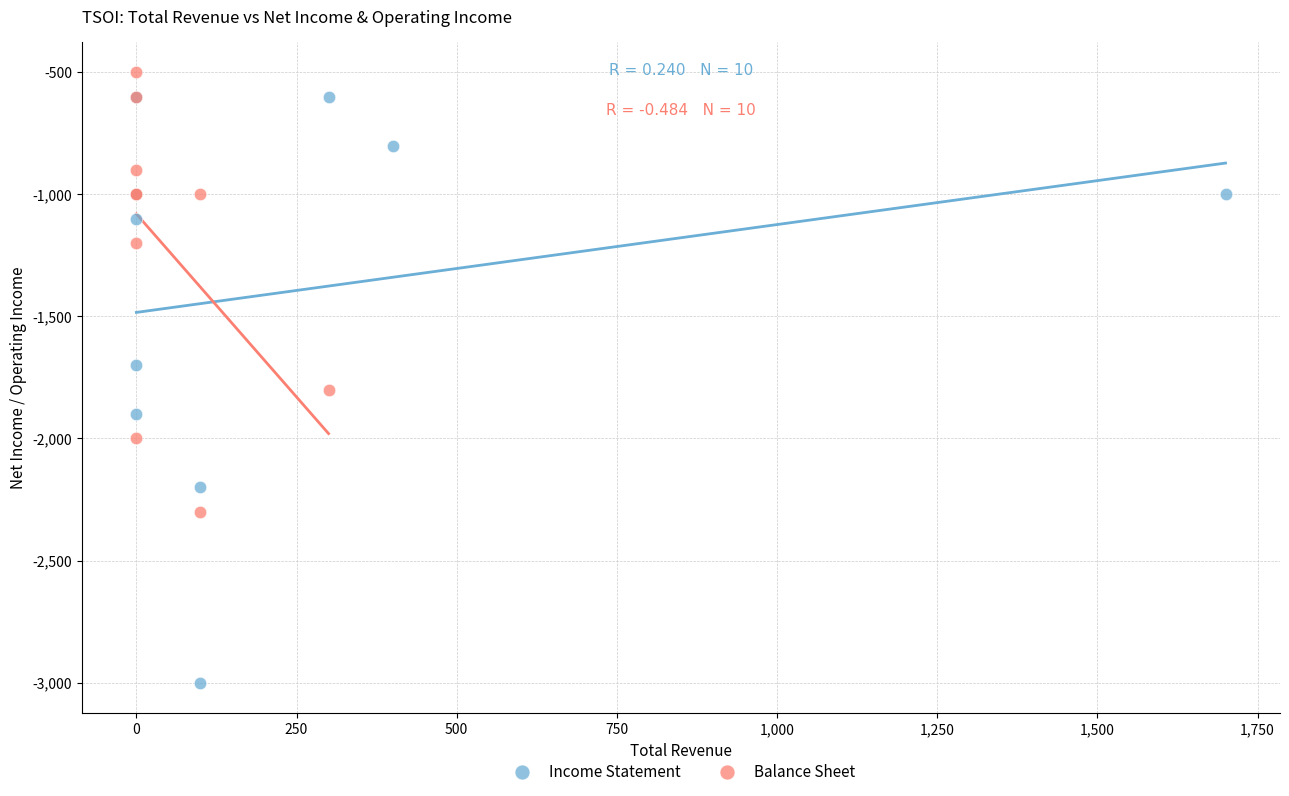

Which series reaches the minimum Y coordinate?

Income Statement